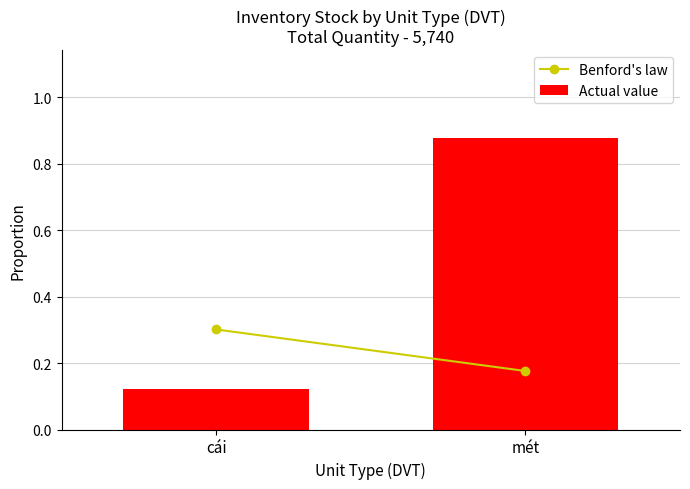

Where is the data nearest to the value 0?

cái